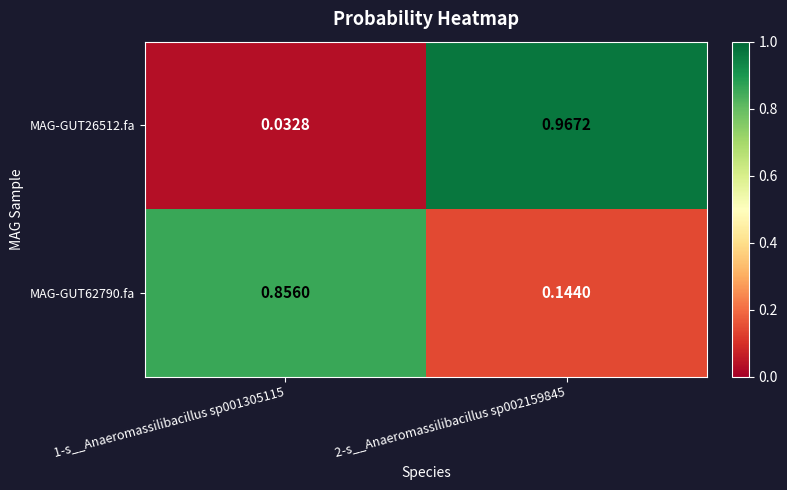

What is the total value across all series at 2-s__Anaeromassilibacillus sp002159845?

1.1